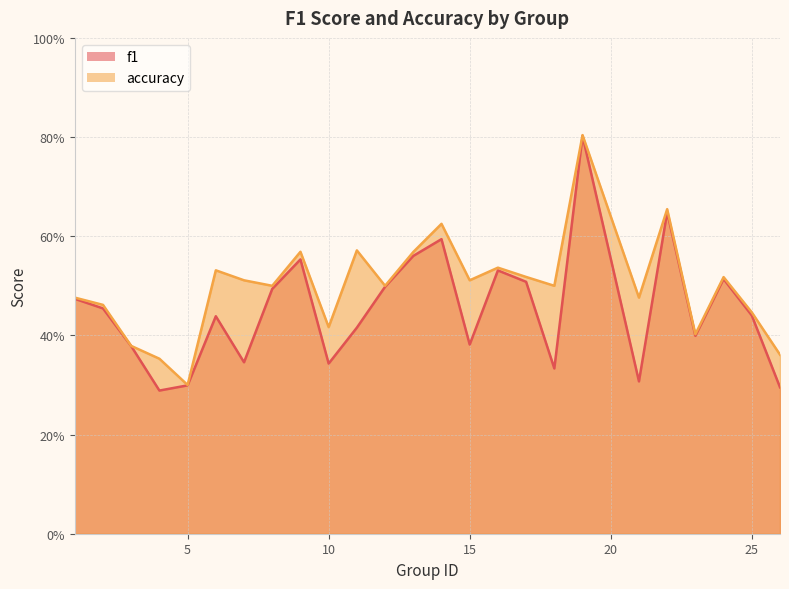

Reading left to right, transcribe all the data shown in this chart.

f1: 0.5	0.5	0.4	0.3	0.3	0.4	0.3	0.5	0.6	0.3	0.4	0.5	0.6	0.6	0.4	0.5	0.5	0.3	0.8	0.3	0.6	0.4	0.5	0.4	0.3
accuracy: 0.5	0.5	0.4	0.4	0.3	0.5	0.5	0.5	0.6	0.4	0.6	0.5	0.6	0.6	0.5	0.5	0.5	0.5	0.8	0.5	0.7	0.4	0.5	0.4	0.4